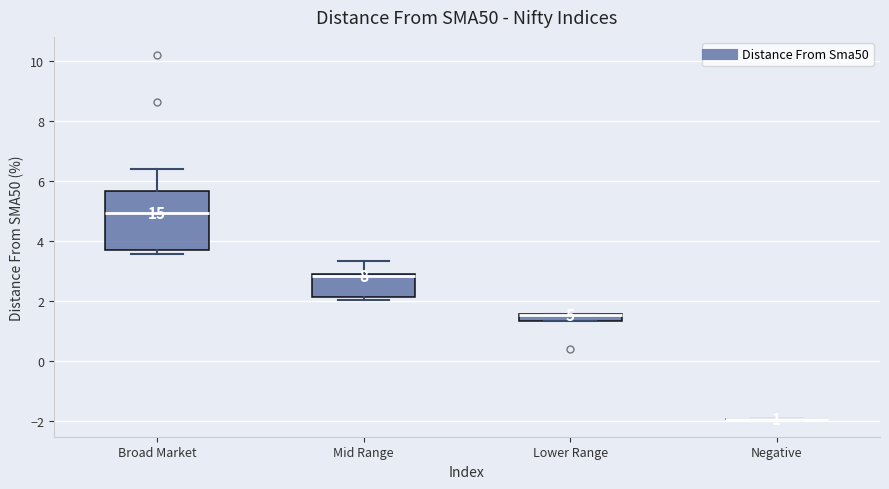

Which box is the tallest, from its lower edge to its upper edge?

Broad Market